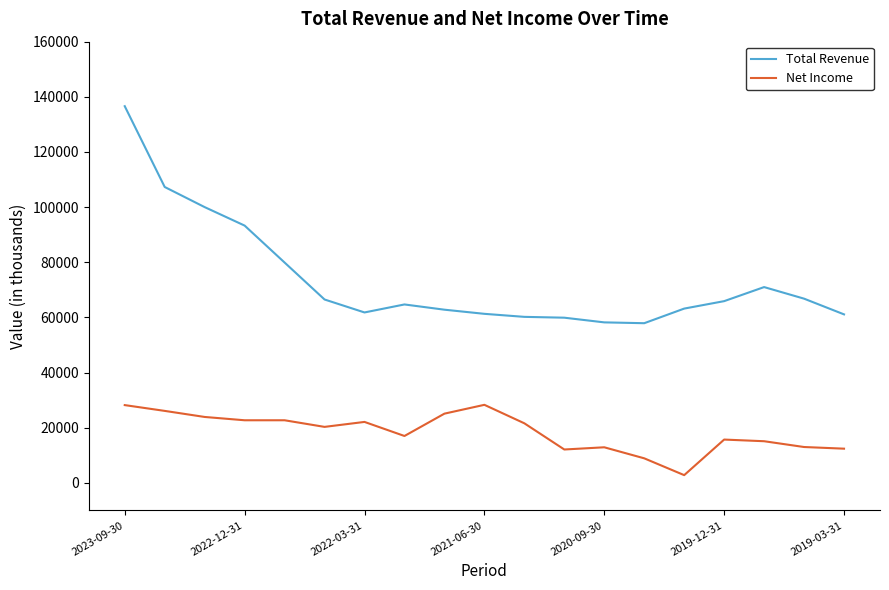

Which series has the largest total across all categories?

Total Revenue